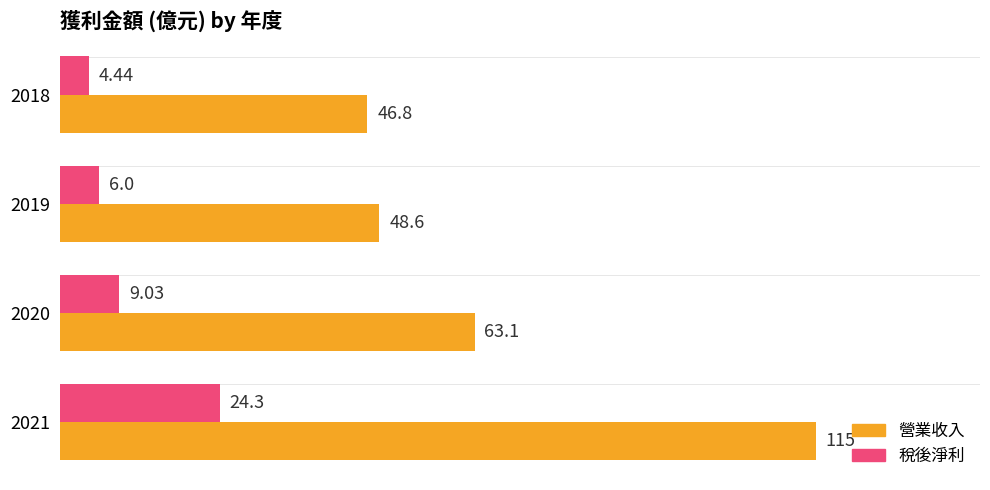

What is the difference between the maximum and minimum values in the 稅後淨利 series?

19.9